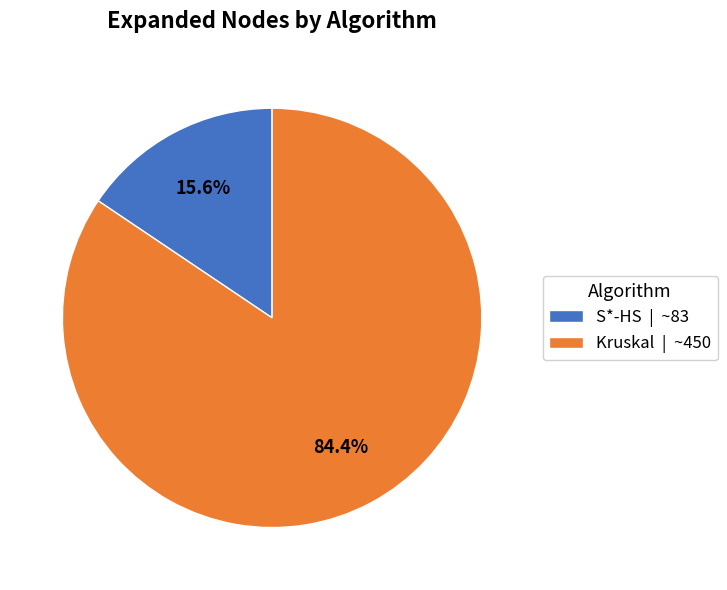

Which category accounts for the majority?

Kruskal